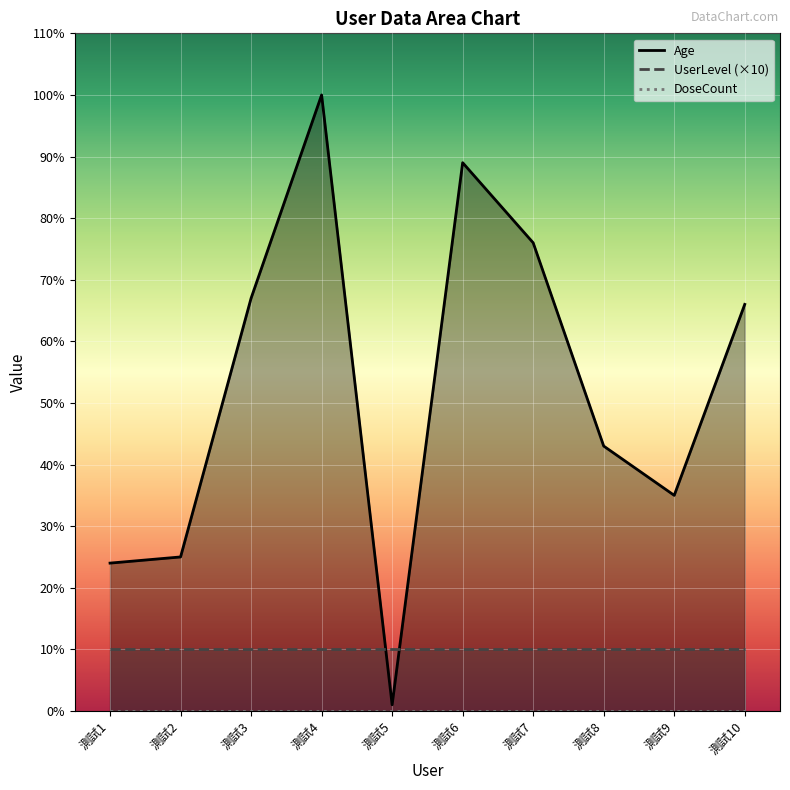

What is the sum of all Age values?

526